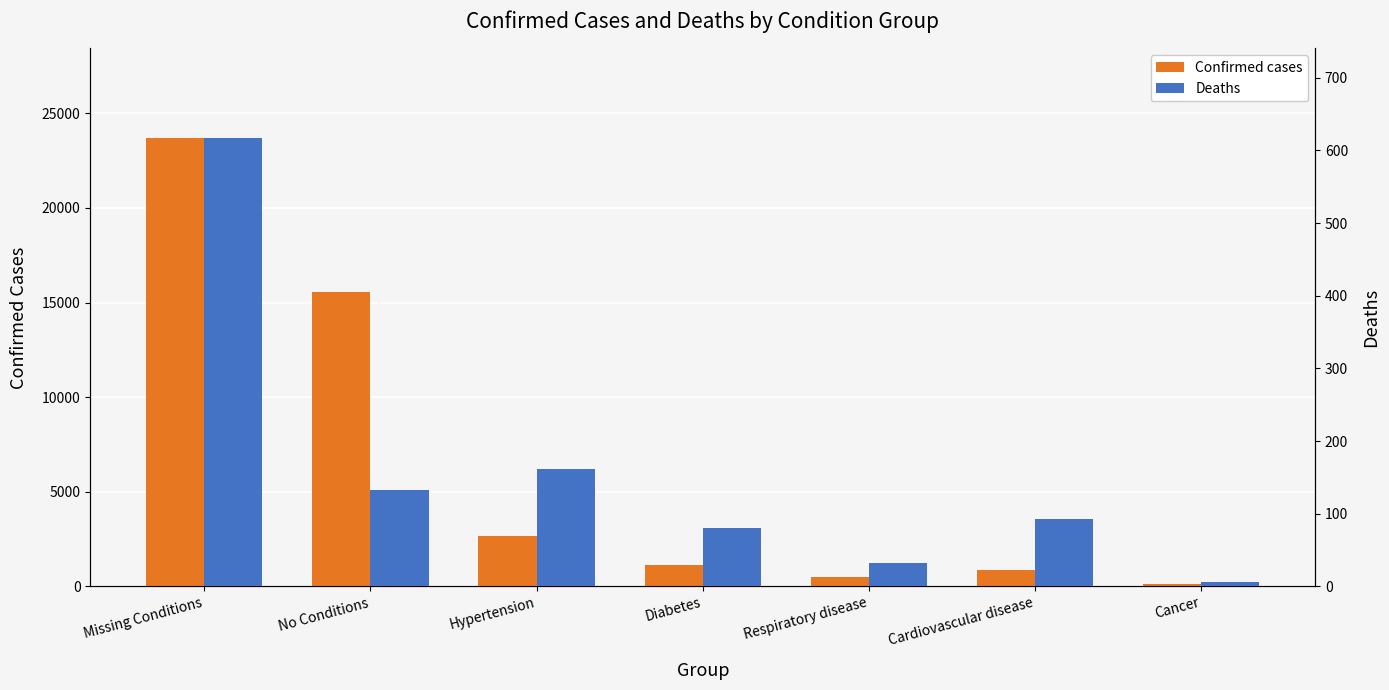

Reading left to right, what are all the values shown in this chart?

Confirmed cases: Missing Conditions=23690	No Conditions=15536	Hypertension=2683	Diabetes=1102	Respiratory disease=511	Cardiovascular disease=873	Cancer=107
Deaths: Missing Conditions=617	No Conditions=133	Hypertension=161	Diabetes=80	Respiratory disease=32	Cardiovascular disease=92	Cancer=6